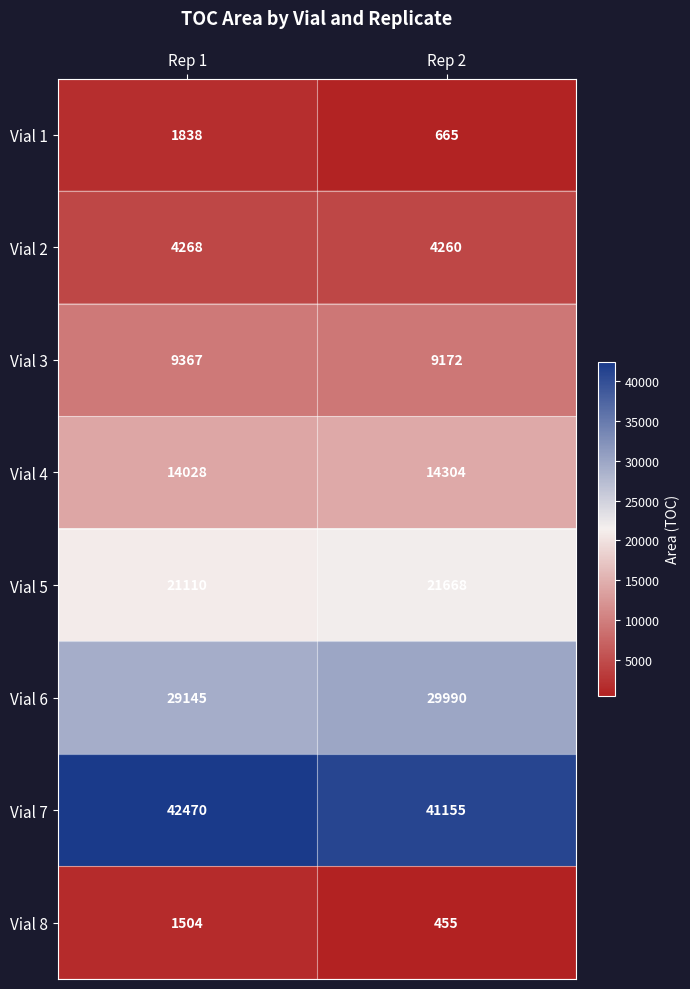

Rank the series by their maximum value, from highest to lowest.

Vial 7, Vial 6, Vial 5, Vial 4, Vial 3, Vial 2, Vial 1, Vial 8